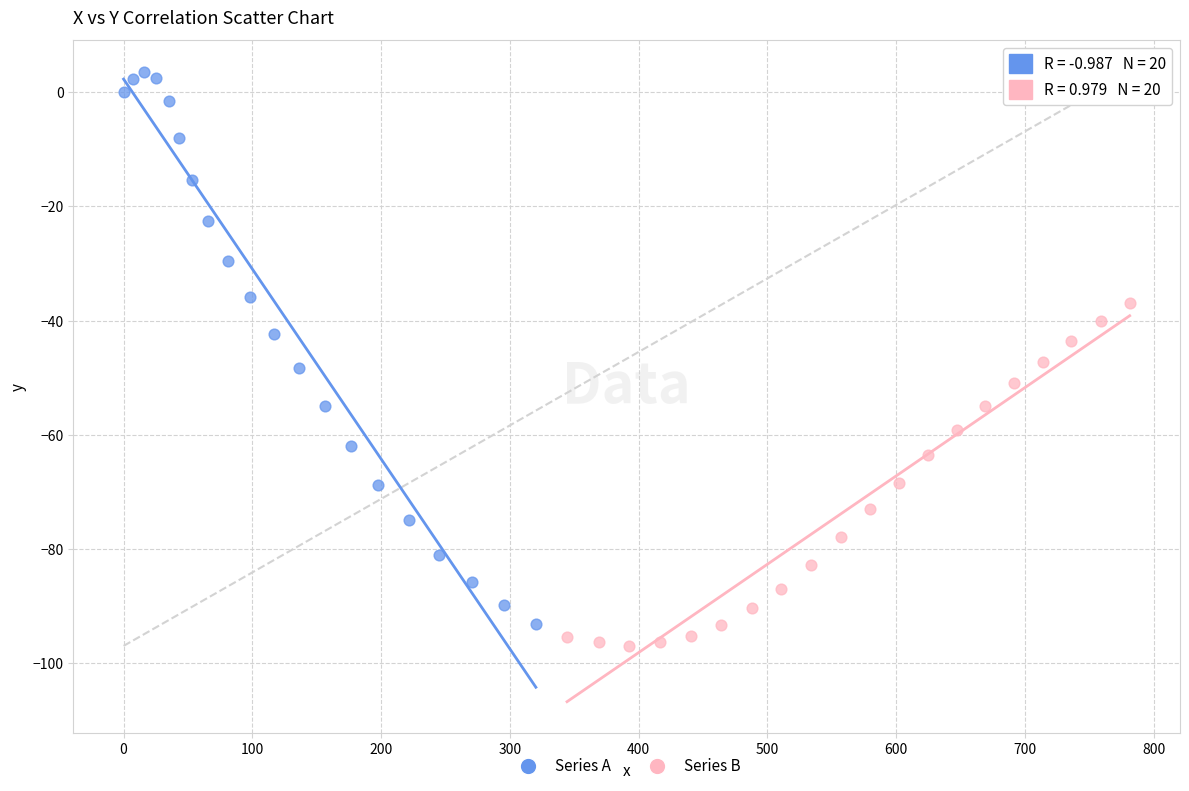

Which series reaches the maximum Y coordinate?

Series A